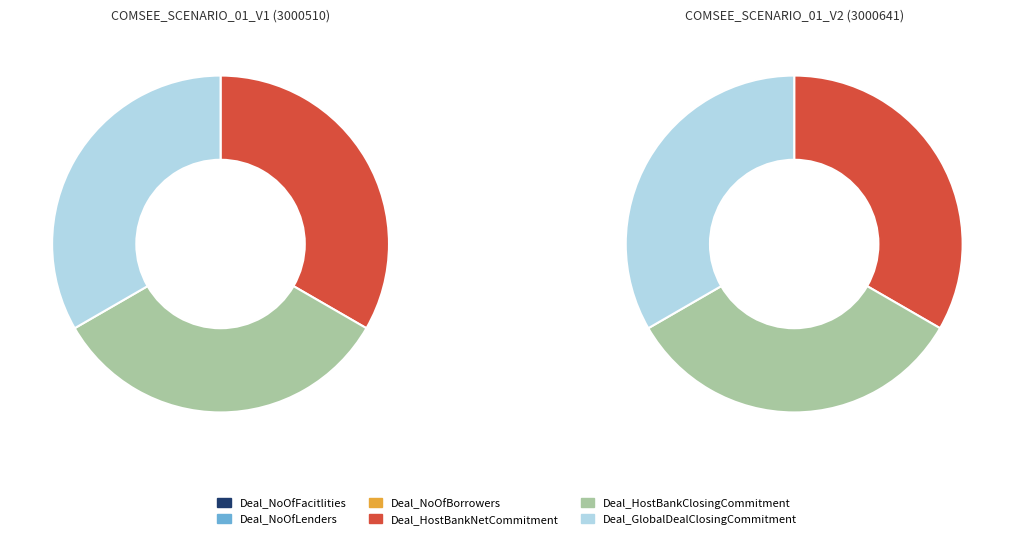

Rank the categories by Deal_GlobalDealClosingCommitment value from lowest to highest.

COMSEE_SCENARIO_01_V1, COMSEE_SCENARIO_01_V2